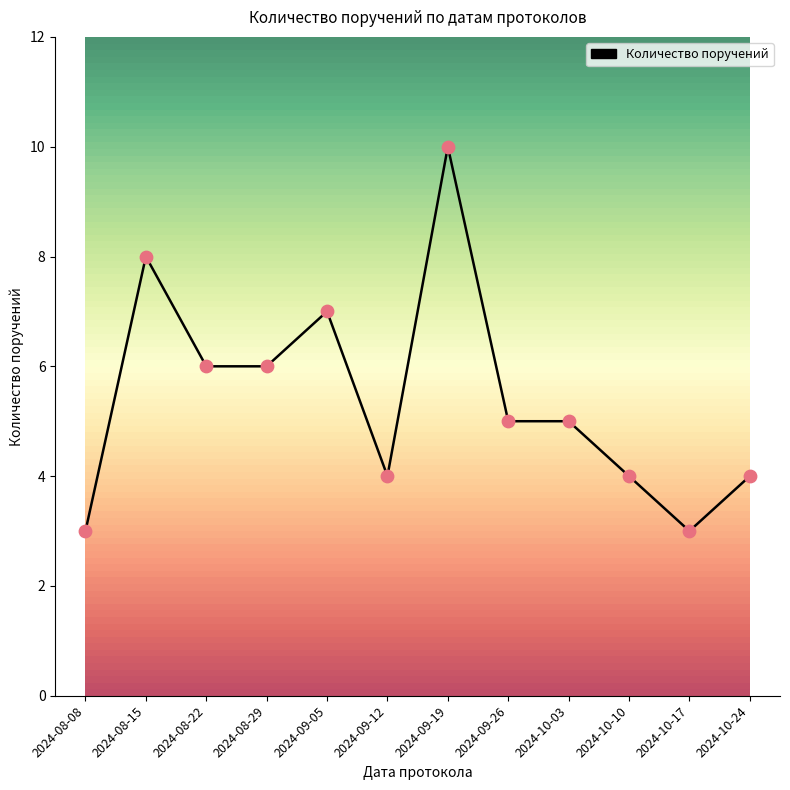

Approximately how many times larger is the value at 2024-10-03 compared to 2024-08-08?

1.7